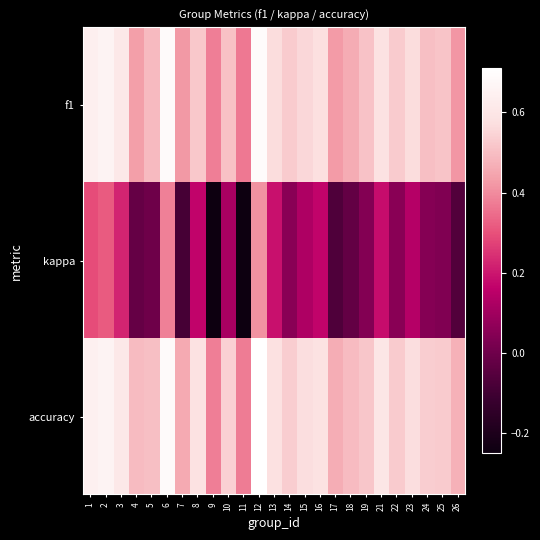

How many categories are shown in the chart?

25